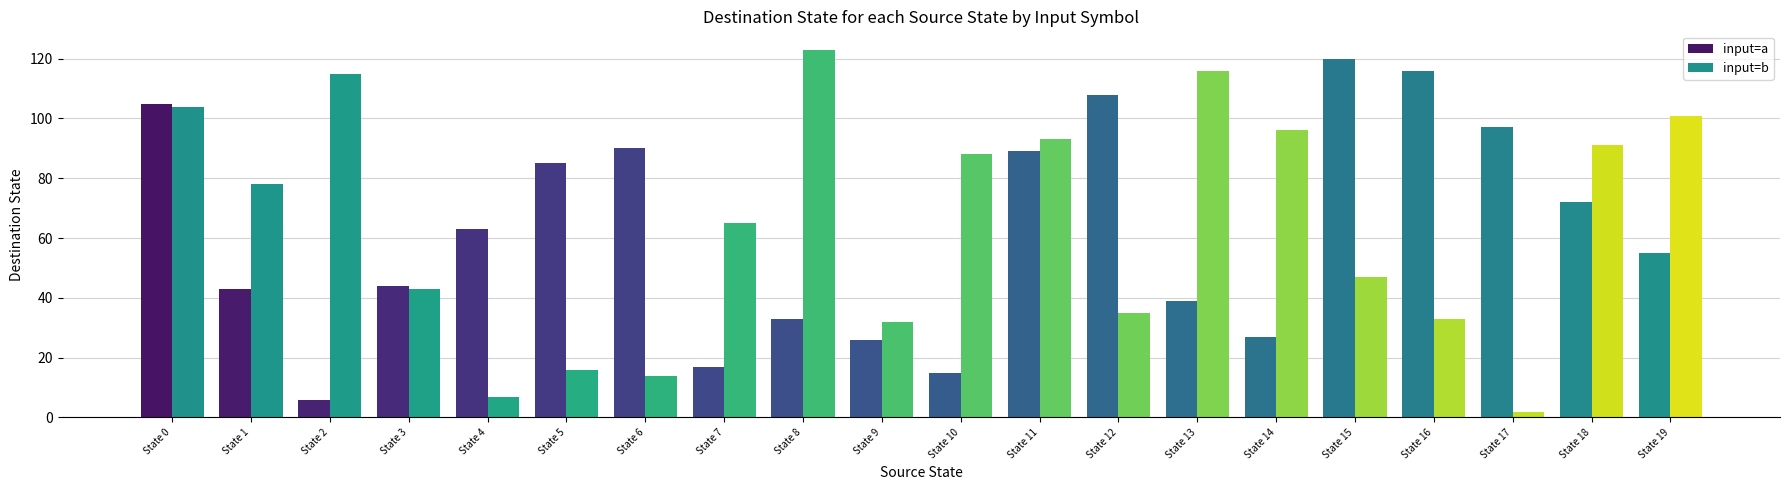

How many data points does each series have?

20